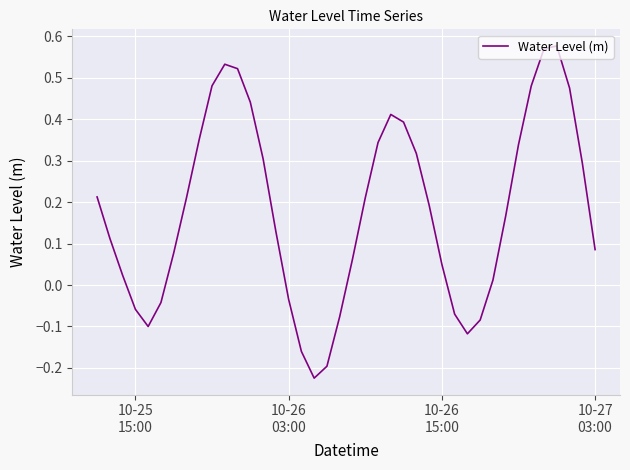

What is the difference between the maximum and minimum values?

0.8